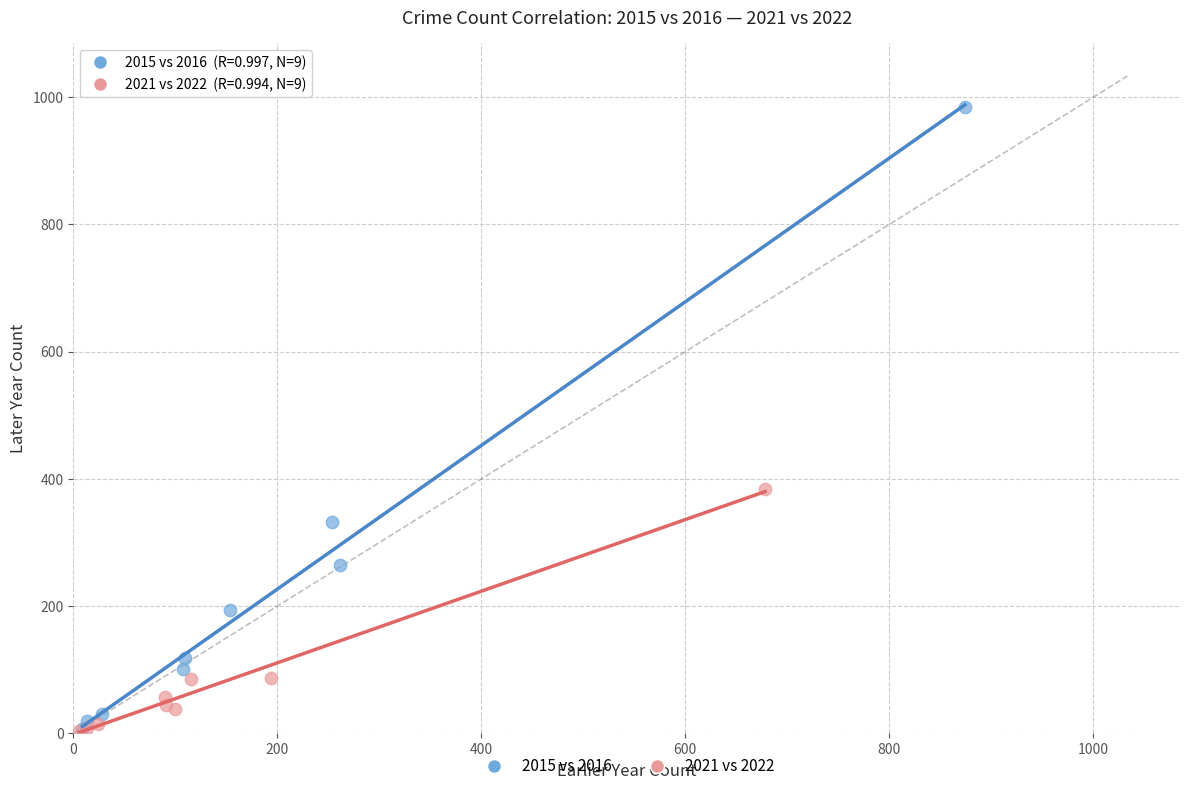

Which series has the largest Y range (max minus min)?

2015 vs 2016